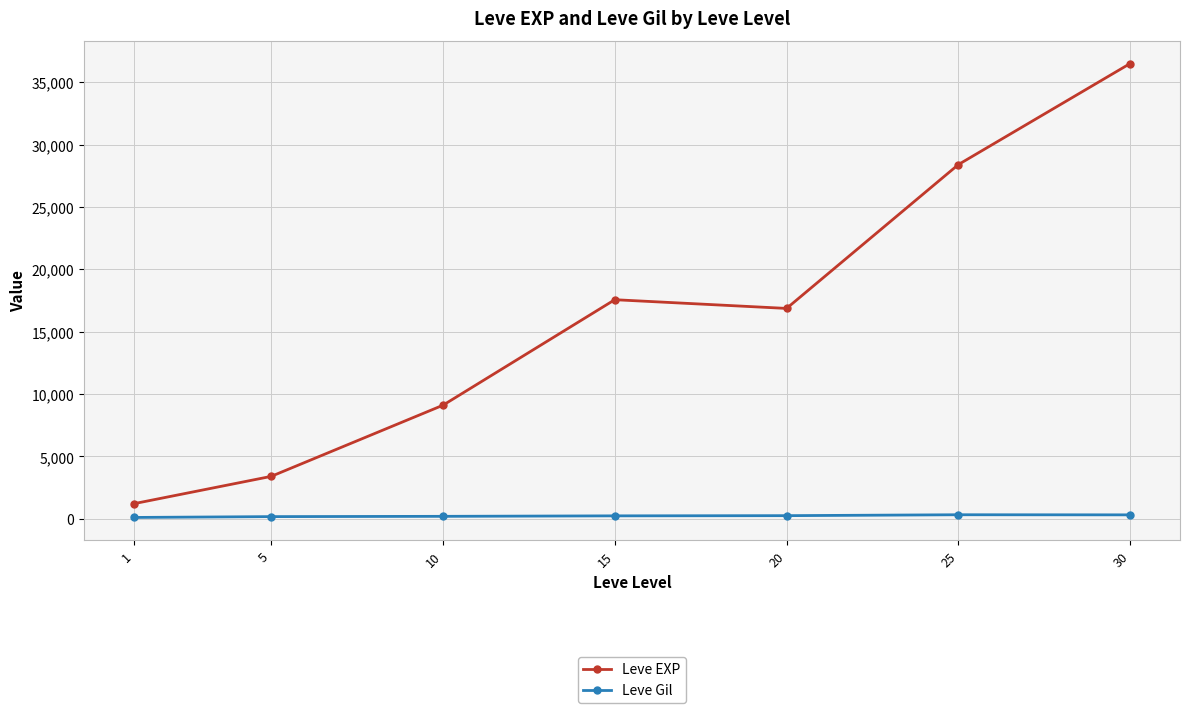

At 20, list the series in order from smallest to largest.

Leve Gil, Leve EXP